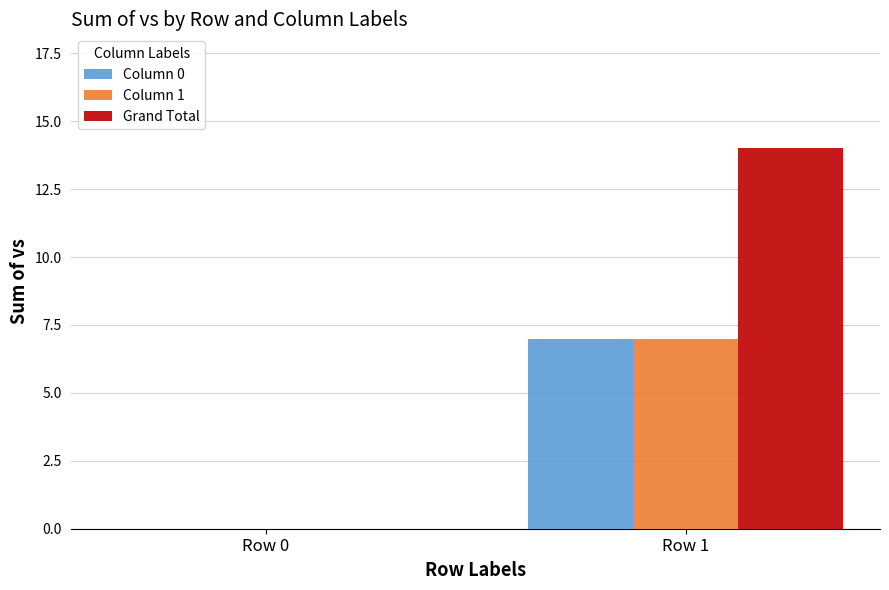

True or false: Column 0 has a value of 12 at Row 1.

False